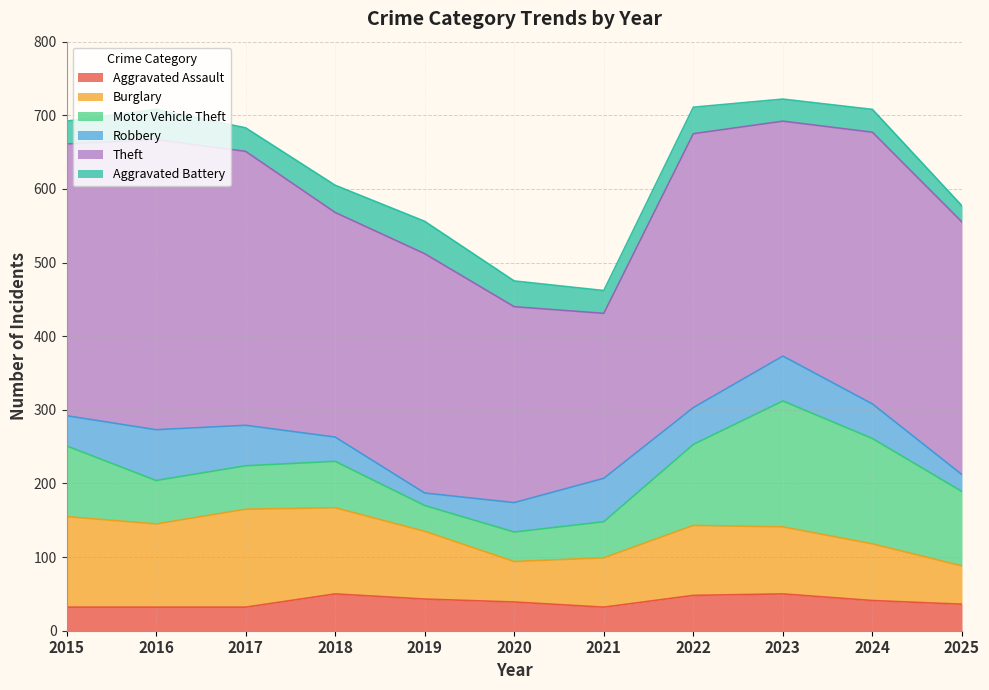

Is the value of Aggravated Battery at 2020 greater than the value of Aggravated Assault at 2022?

No